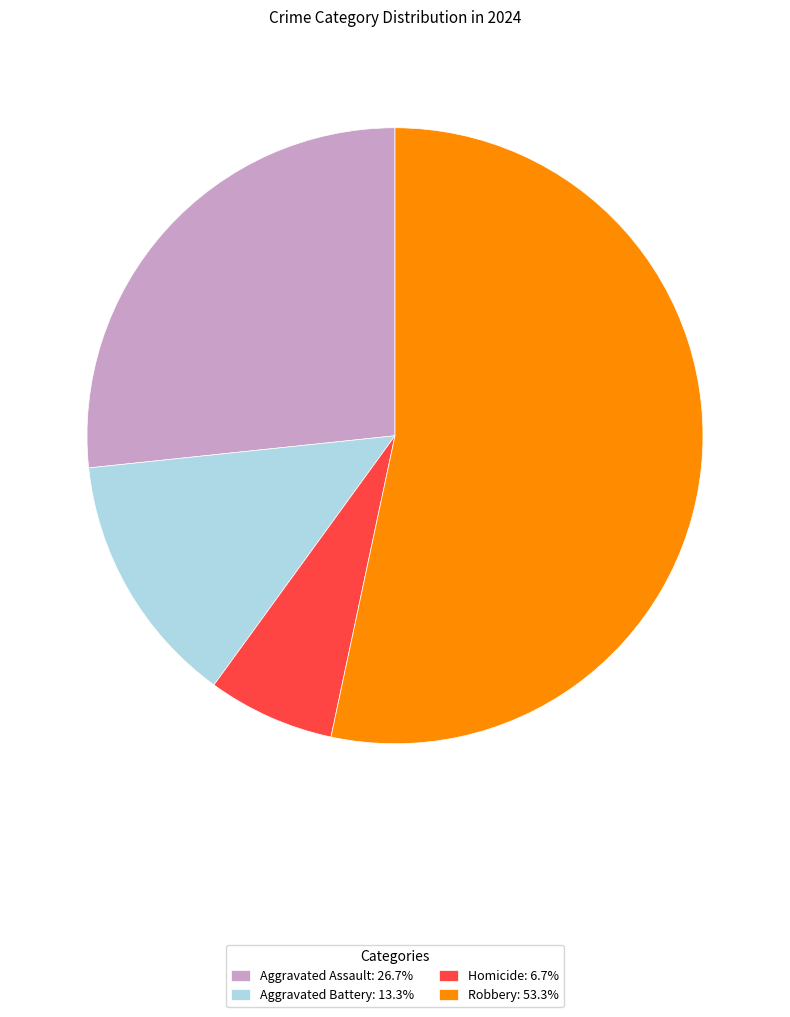

Count the number of slices in the pie.

4